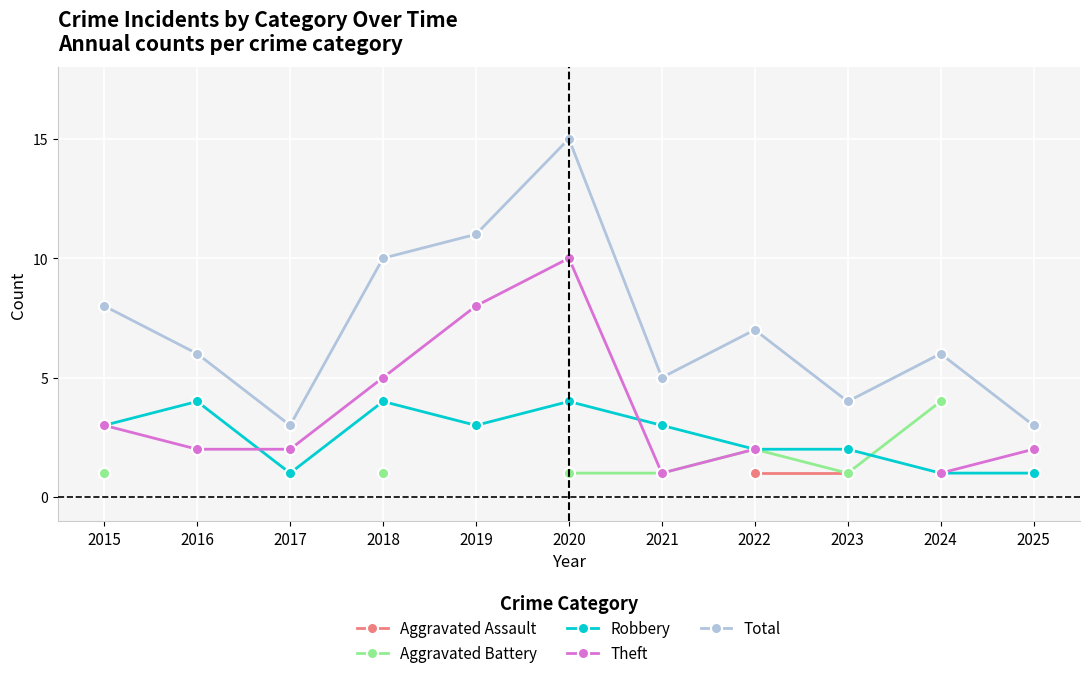

True or false: Robbery has a value of 7 at 2020.

False